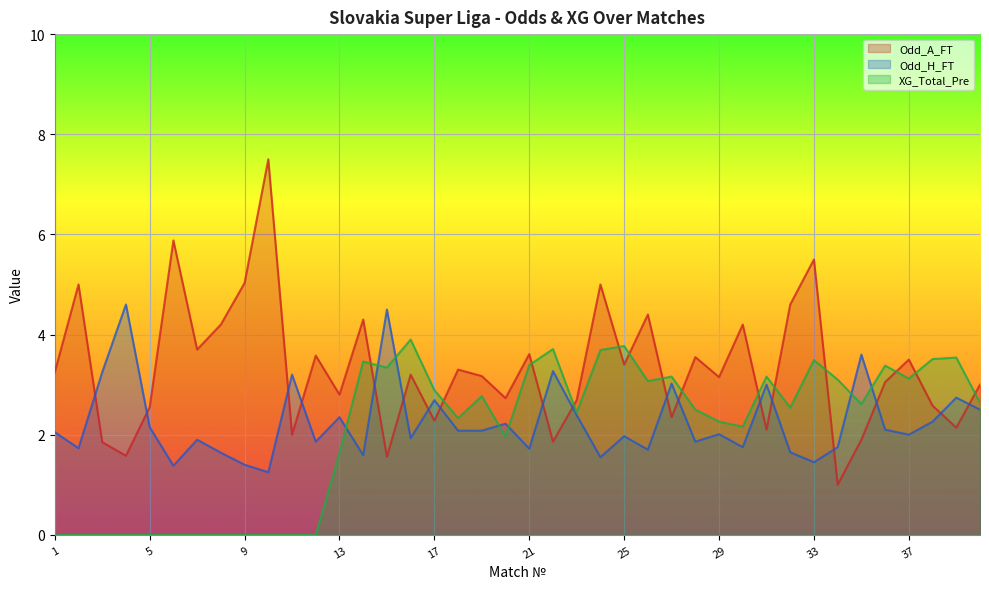

At how many categories does at least one series exceed 7?

1